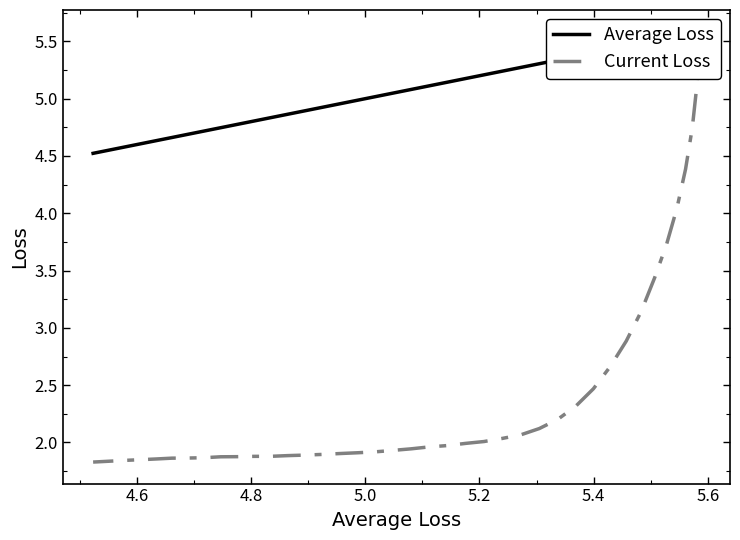

What is the maximum value for Average Loss?

5.6